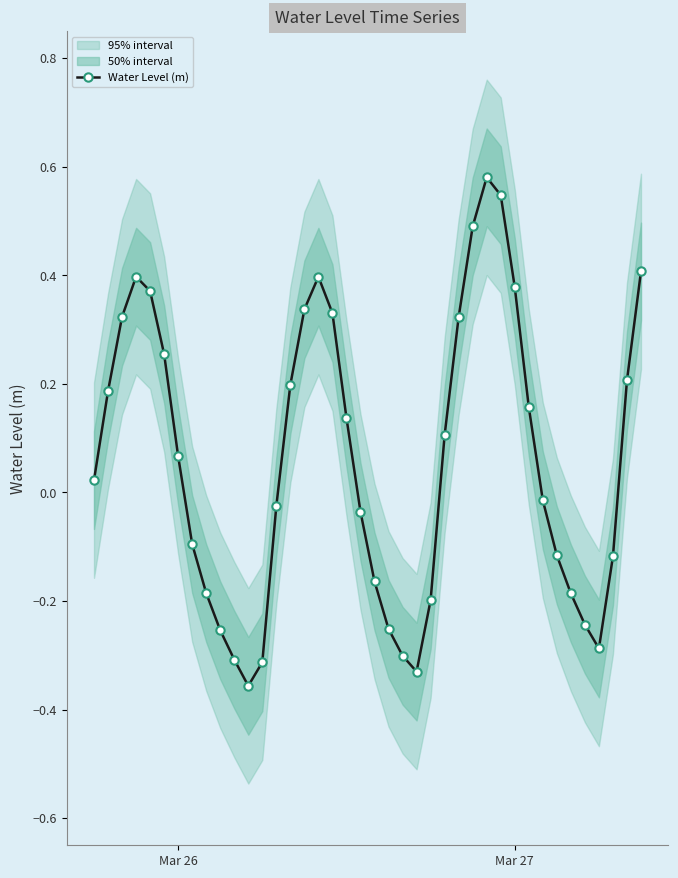

What is the maximum value shown in the chart?

0.6